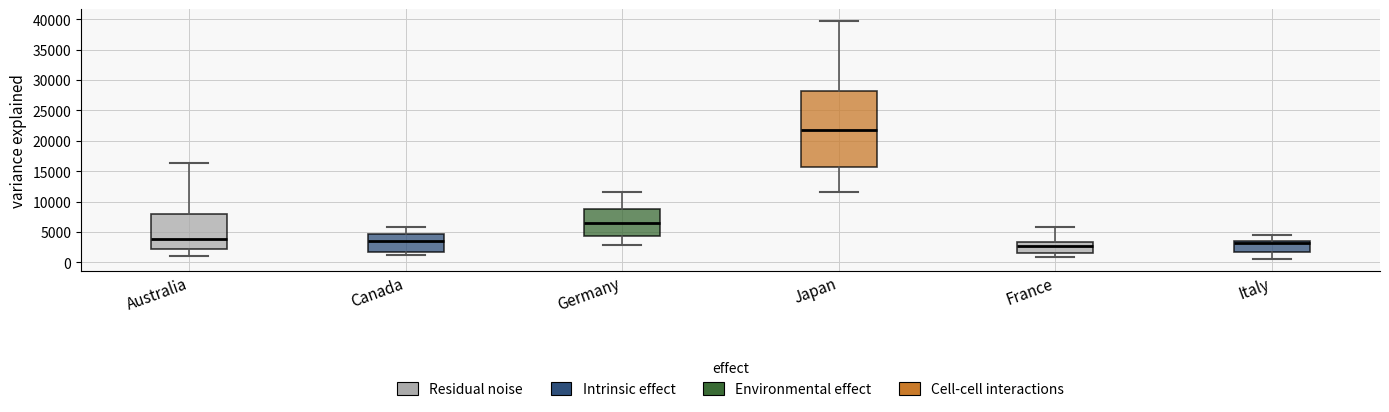

Where does the upper whisker of the box for Japan end on the y-axis? The values are not printed on the chart, so give them approximately, as read against the axis.

39500